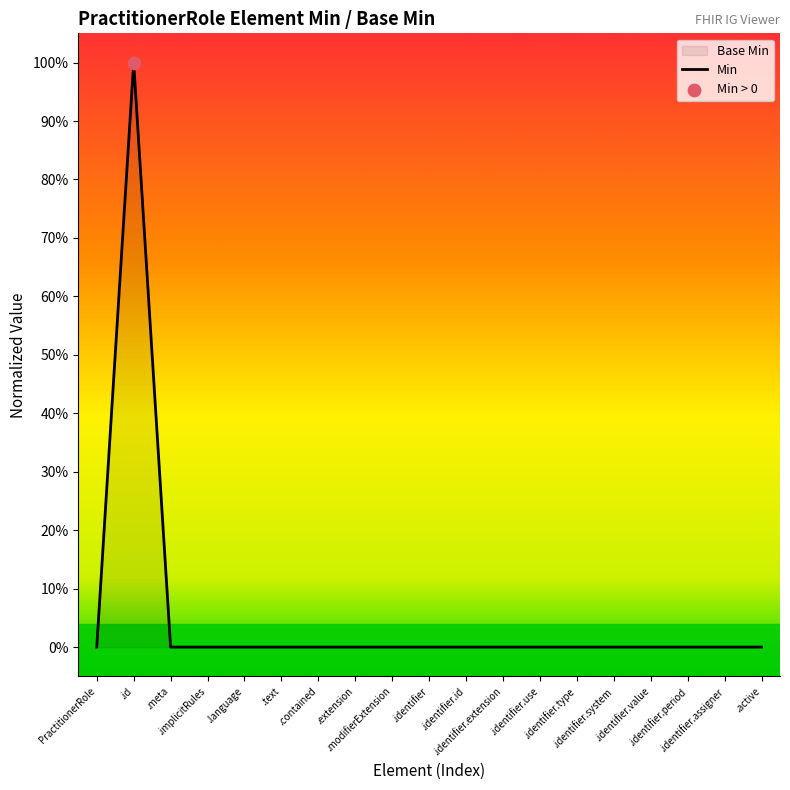

Which has a higher value, .meta or .identifier.id?

.meta